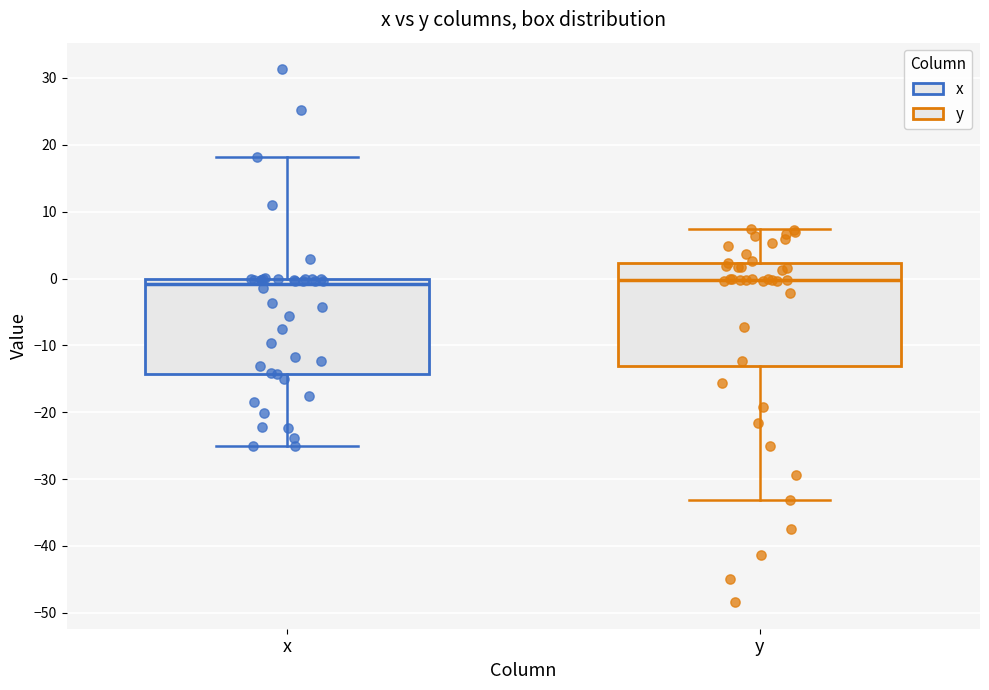

Comparing the boxes themselves (not the whiskers), which one is the tallest?

y